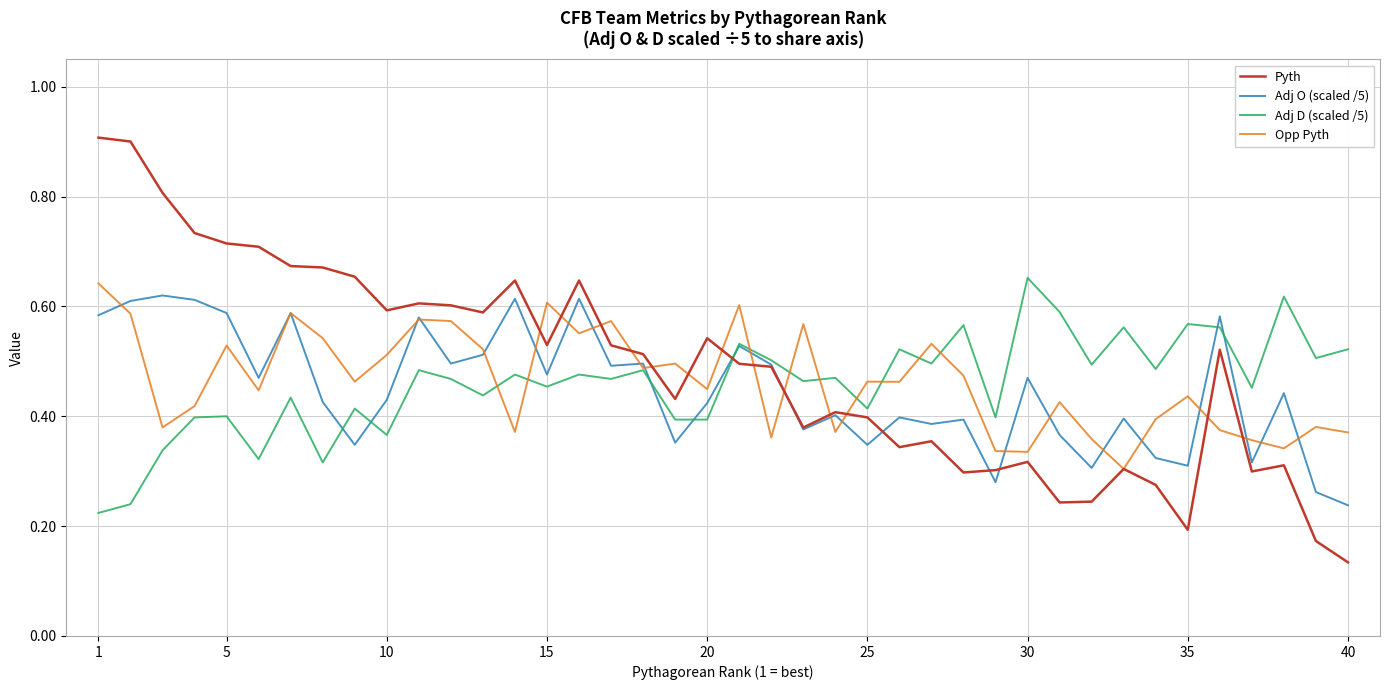

What is the maximum value shown in the chart?

0.9